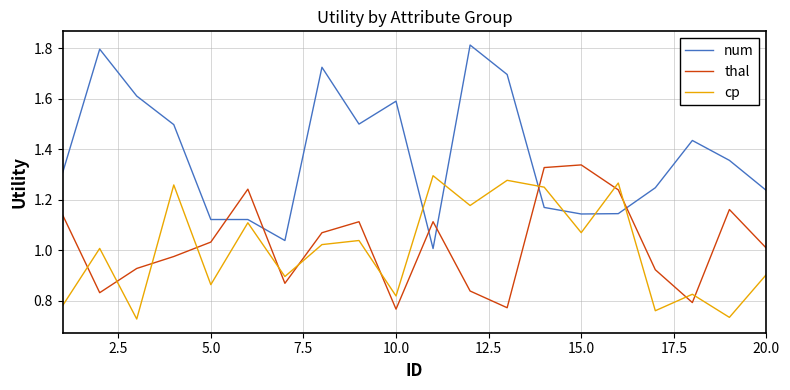

Which series has the widest spread of values?

num